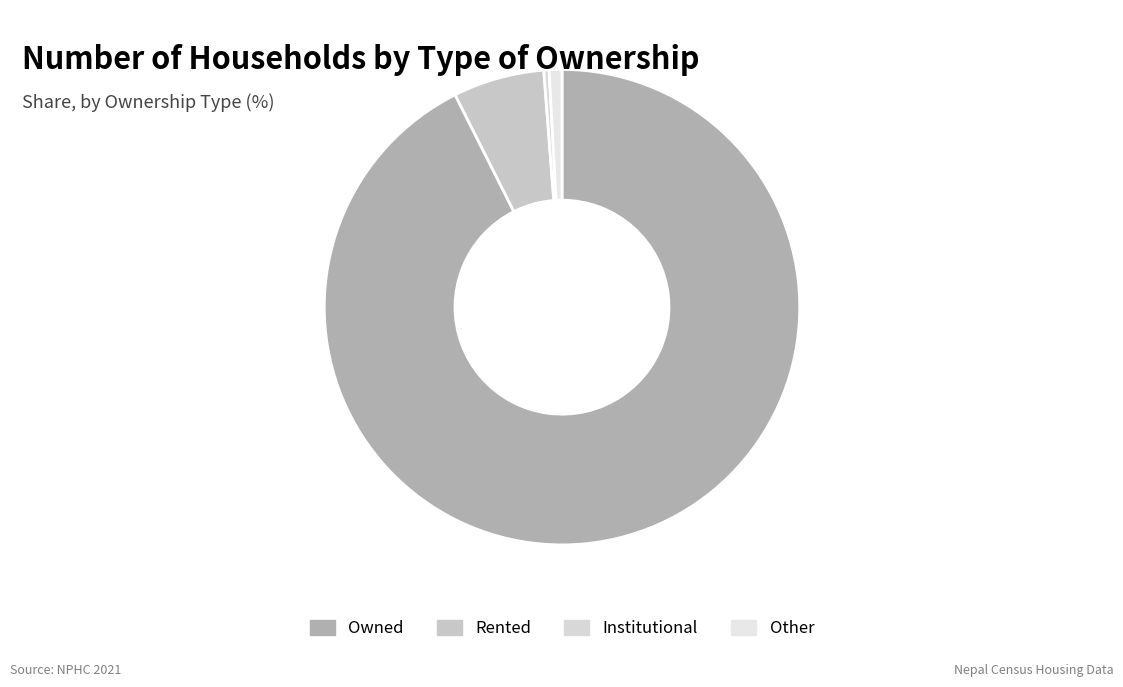

Count the number of slices in the pie.

4